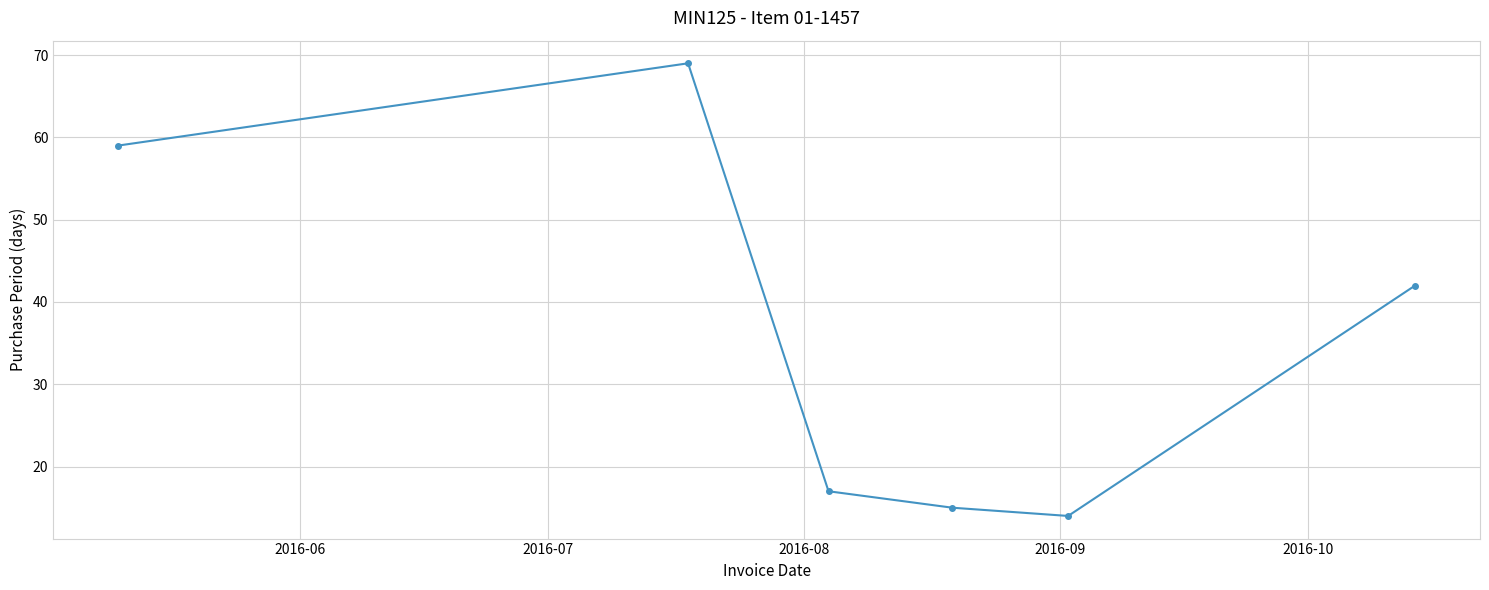

How many points are lower than both their immediate neighbors (excluding endpoints)?

1